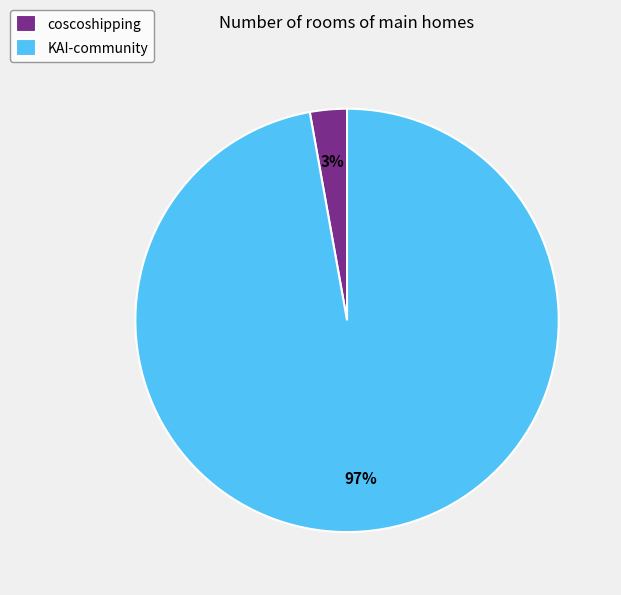

Is it true that KAI-community is 97% of the pie?

True